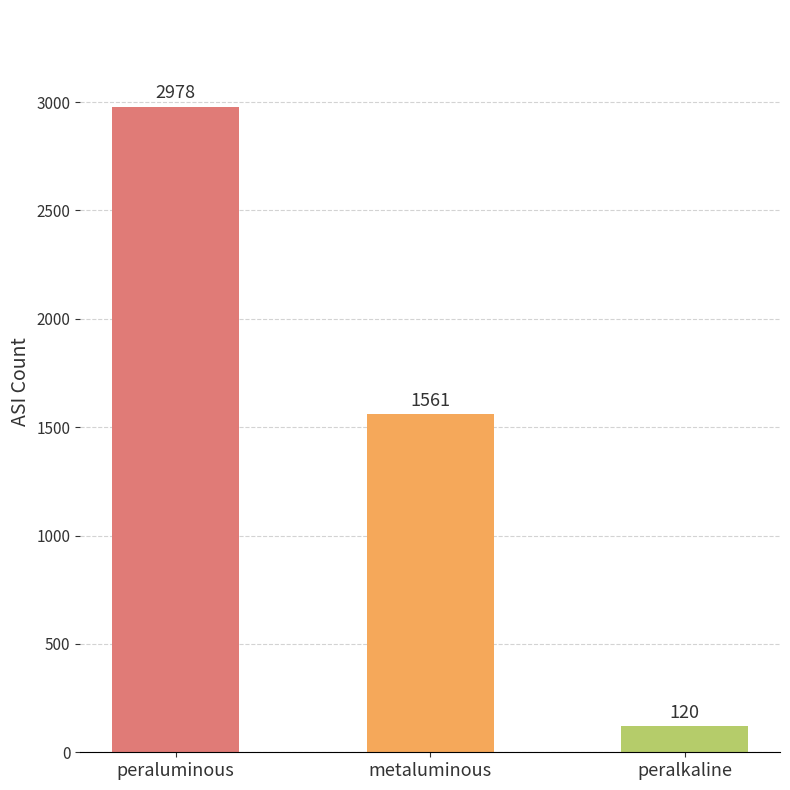

Which label corresponds to the largest value in the chart?

peraluminous